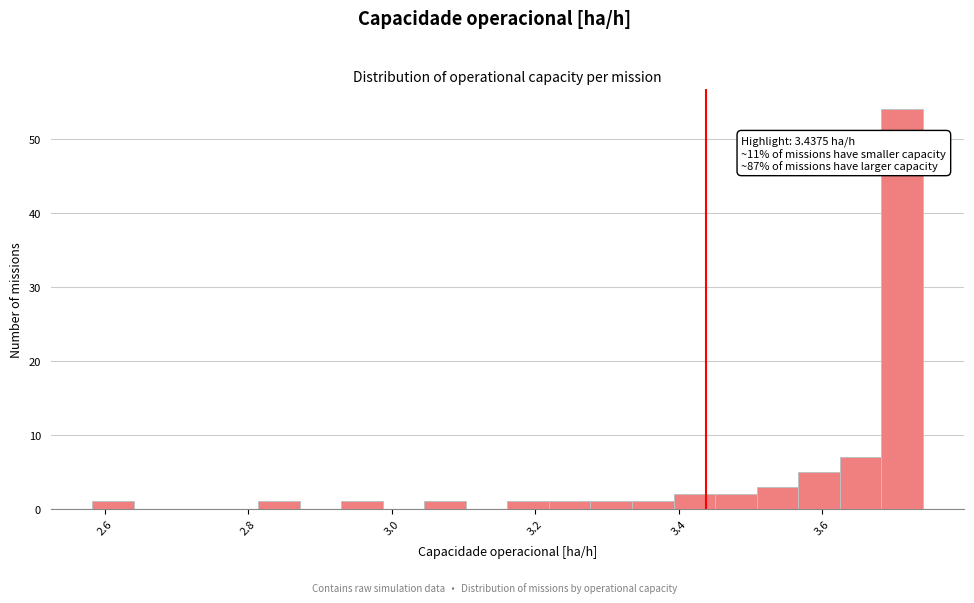

Around what value on the x-axis is the tallest bar? Give the approximate position of its centre, as read against the axis.

3.72